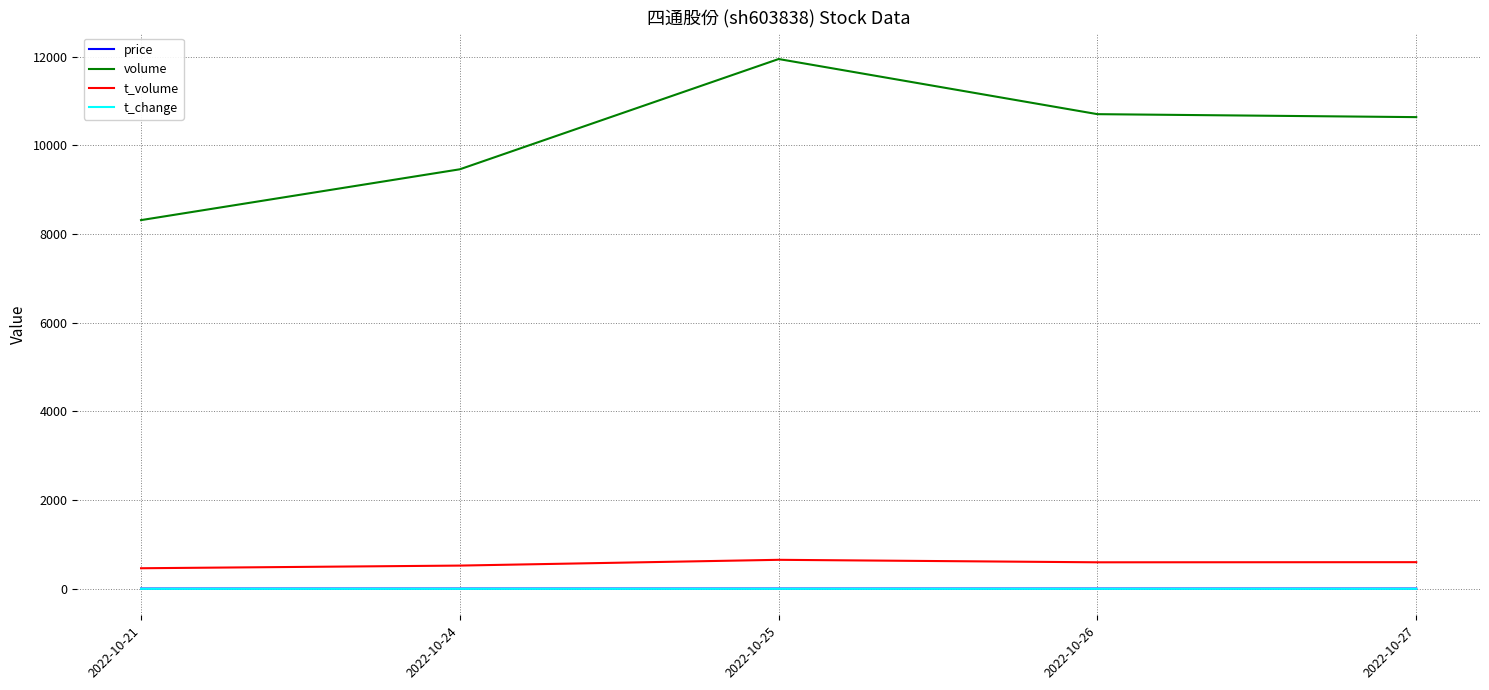

True or false: price and volume cross at least once.

False